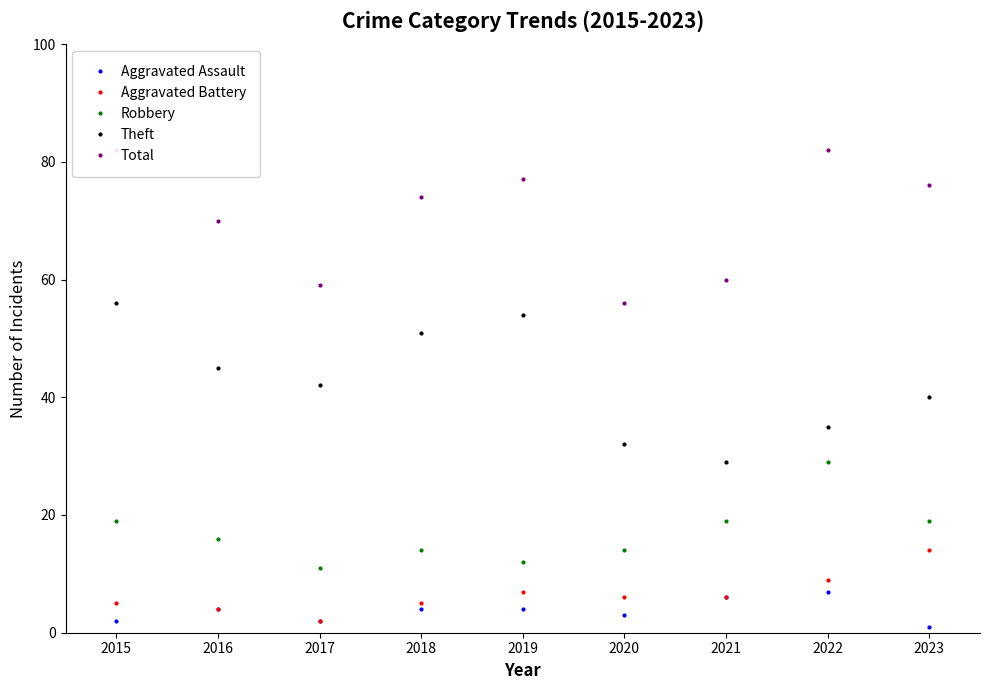

At which category does the chart reach its peak across all series?

2015